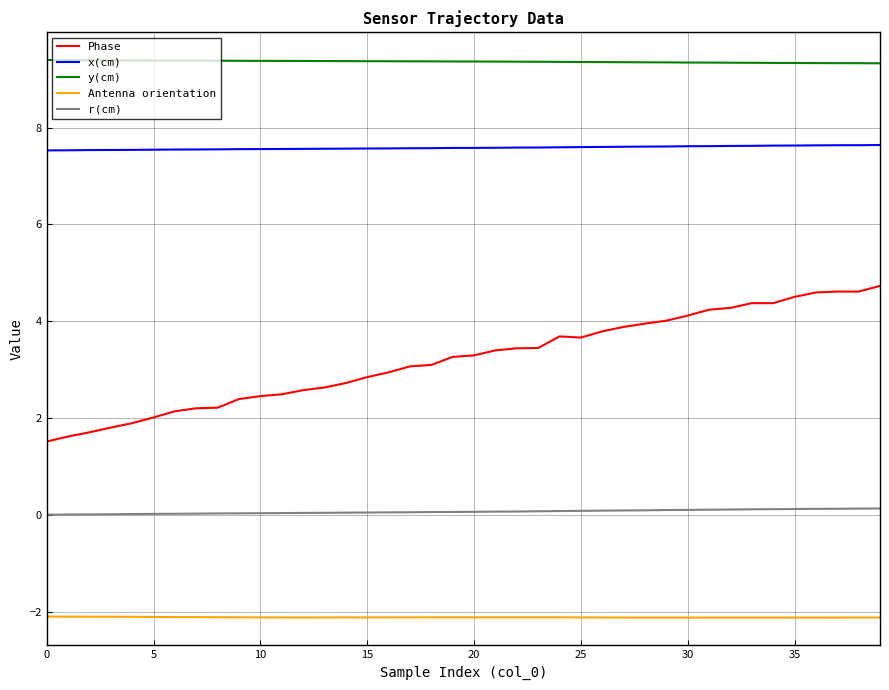

What is the difference between the maximum and minimum values in the x(cm) series?

0.1